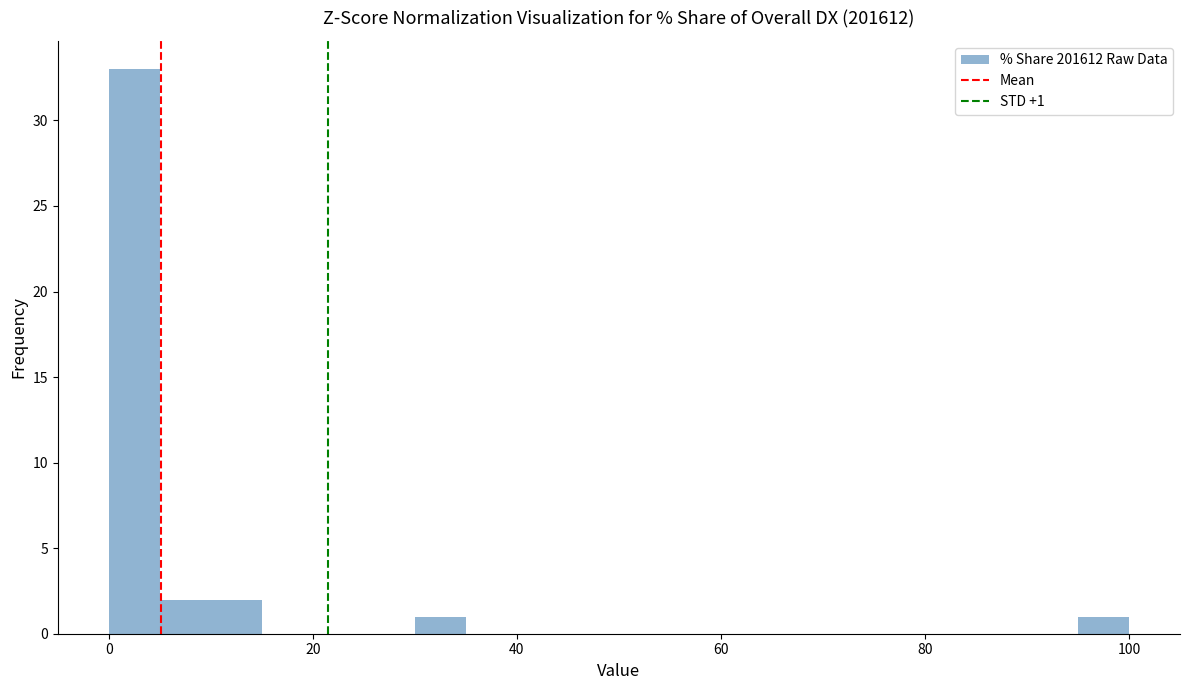

Around what value on the x-axis is the tallest bar? Give the approximate position of its centre, as read against the axis.

2